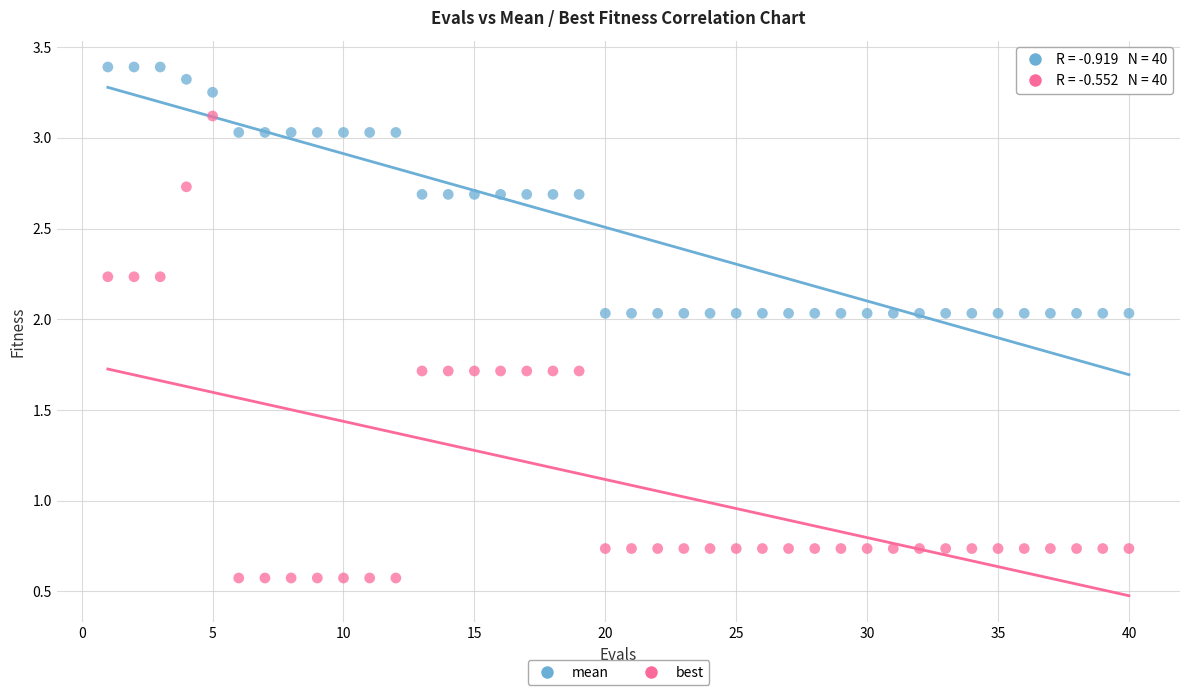

Across all data points, what is the range of Y values (max minus min)?

2.8